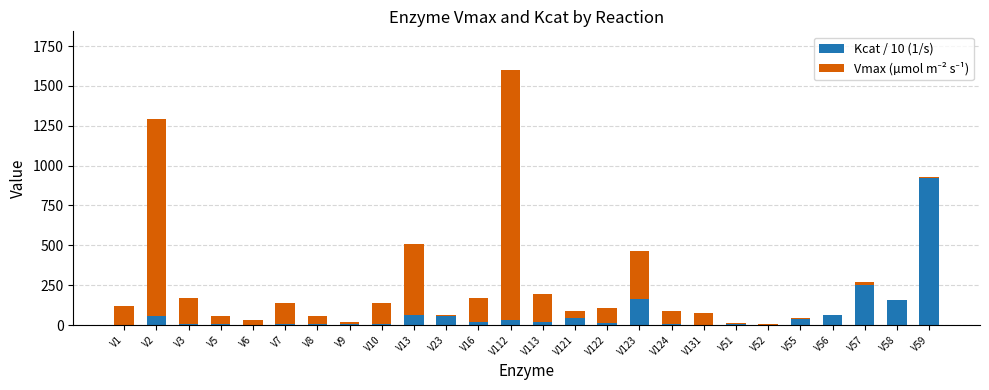

At which label does Kcat / 10 (1/s) reach its peak?

V59